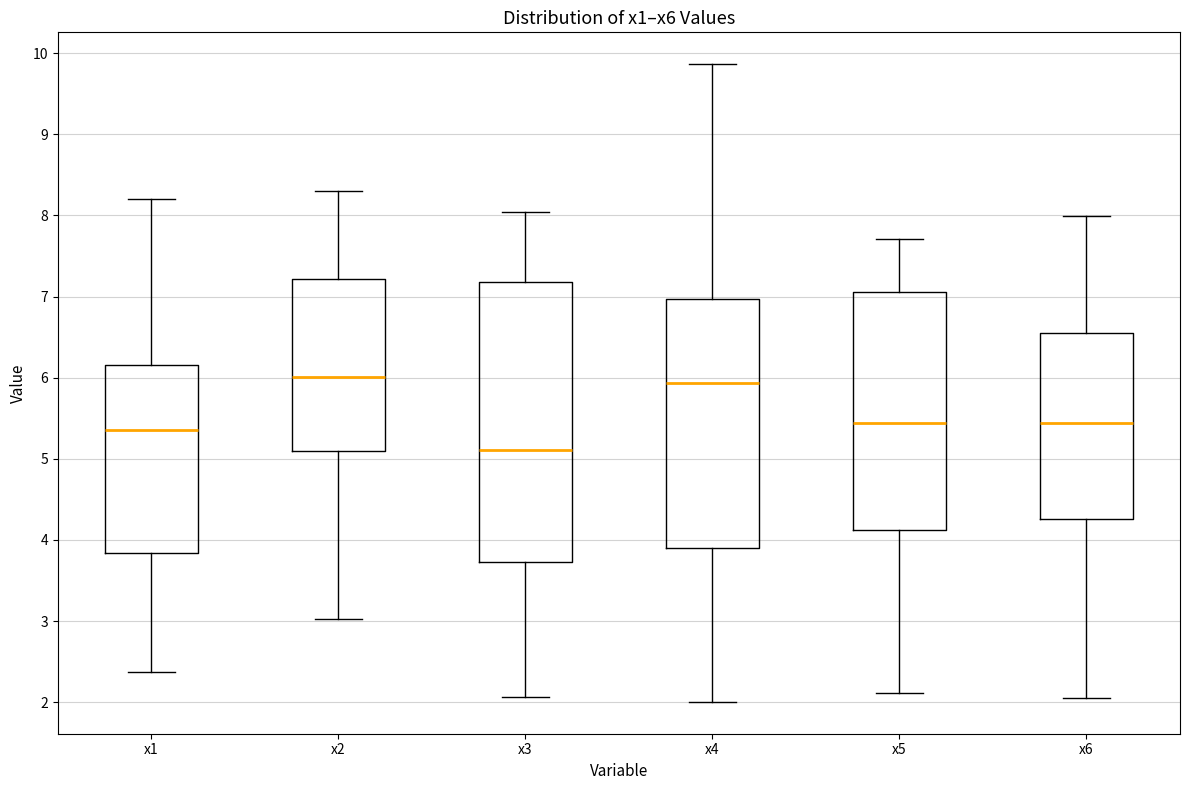

Reading left to right, read every box against the y-axis: the position of its median line, the range the box covers, and the ends of its whiskers. The values are not printed on the chart, so give them approximately, as read against the axis.

x1: median 5.4, box 3.8 to 6.2, whiskers 2.4 to 8.2
x2: median 6.0, box 5.1 to 7.2, whiskers 3.0 to 8.3
x3: median 5.1, box 3.7 to 7.2, whiskers 2.1 to 8.0
x4: median 5.9, box 3.9 to 7.0, whiskers 2.0 to 9.9
x5: median 5.4, box 4.1 to 7.1, whiskers 2.1 to 7.7
x6: median 5.4, box 4.3 to 6.5, whiskers 2.0 to 8.0